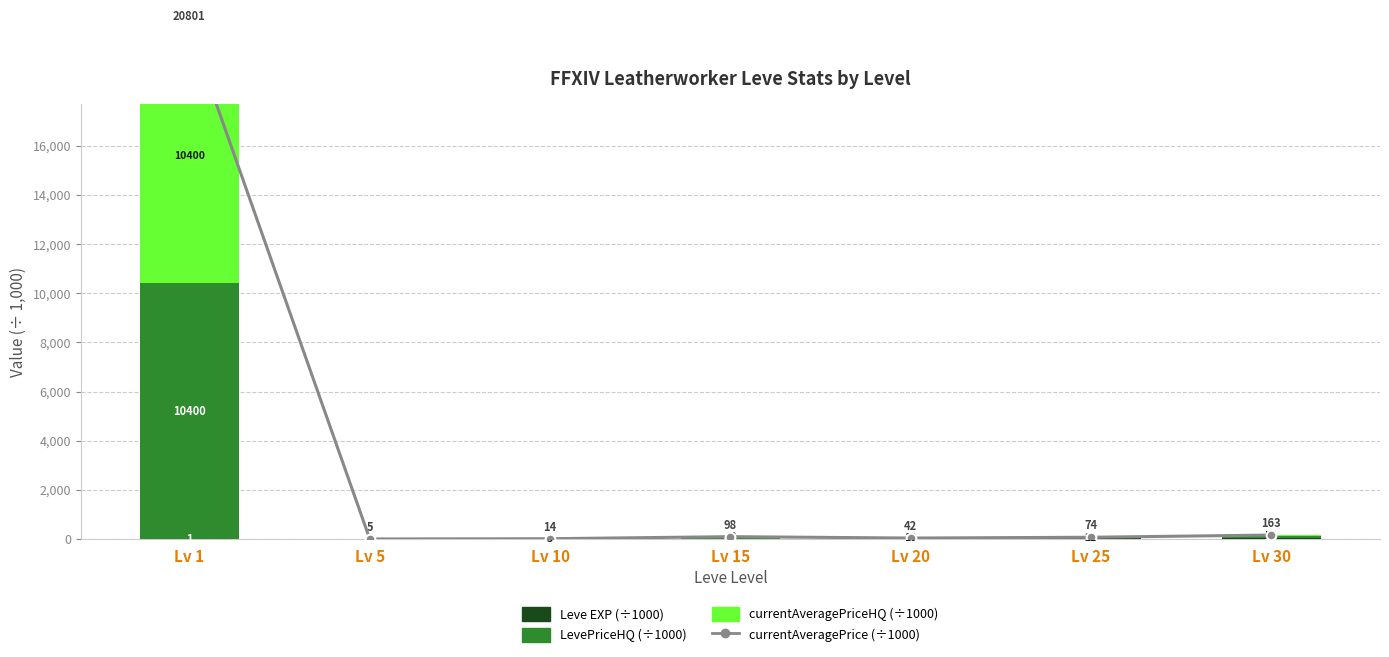

How many values in the currentAveragePriceHQ (÷1000) series exceed 21?

3